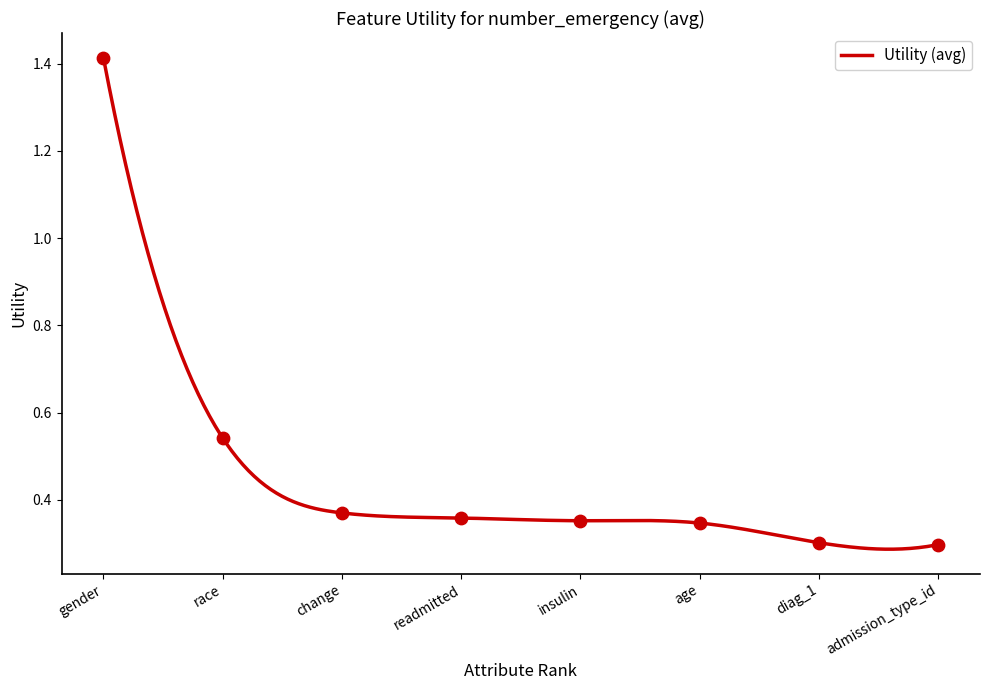

Between admission_type_id and race, which is larger?

race